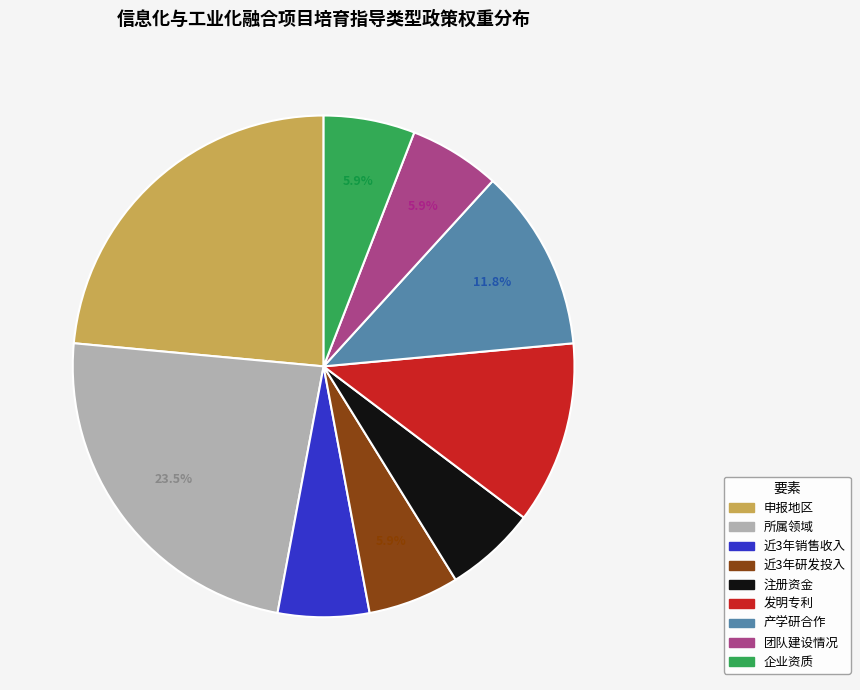

Combined, what portion of the pie is 企业资质 and 申报地区?

29.4%